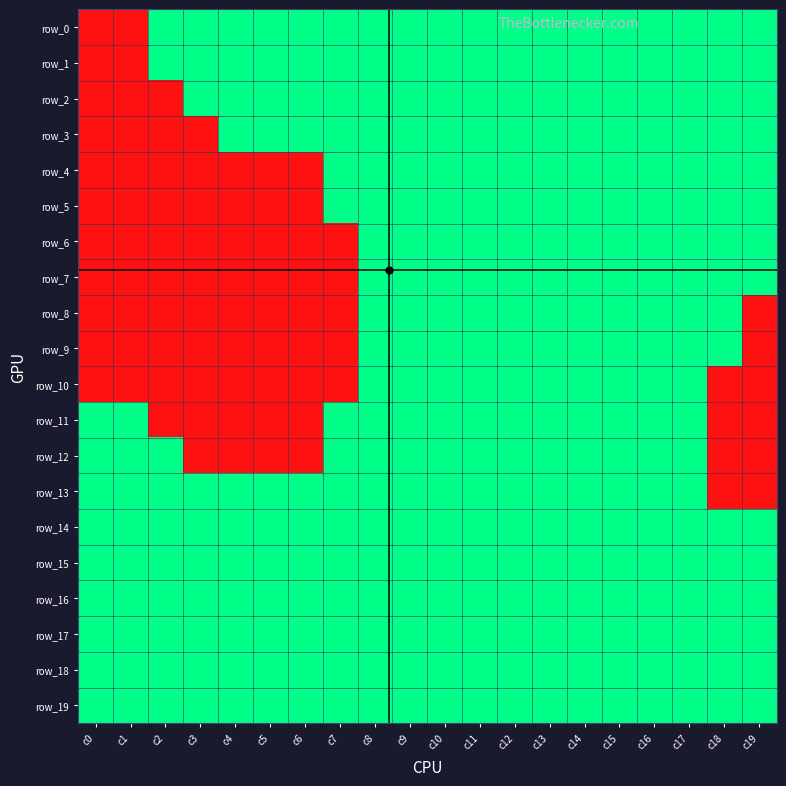

Rank the series by their maximum value, from lowest to highest.

row_0, row_1, row_2, row_3, row_4, row_5, row_6, row_7, row_8, row_9, row_10, row_11, row_12, row_13, row_14, row_15, row_16, row_17, row_18, row_19